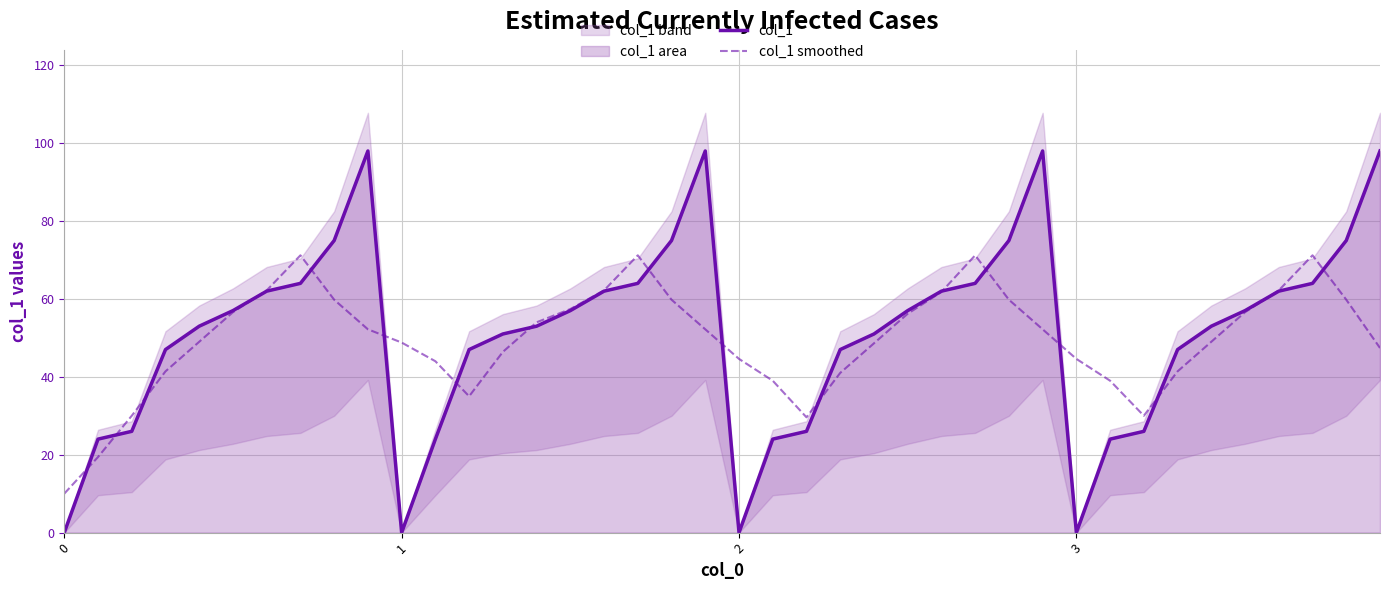

Is it true that col_1 equals 54.9 at 3?

False